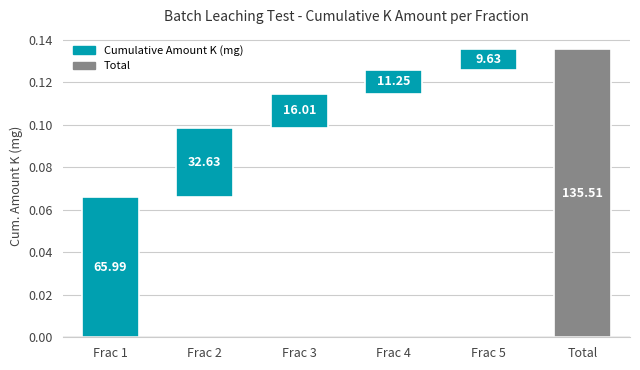

How many data points does each series have?

6